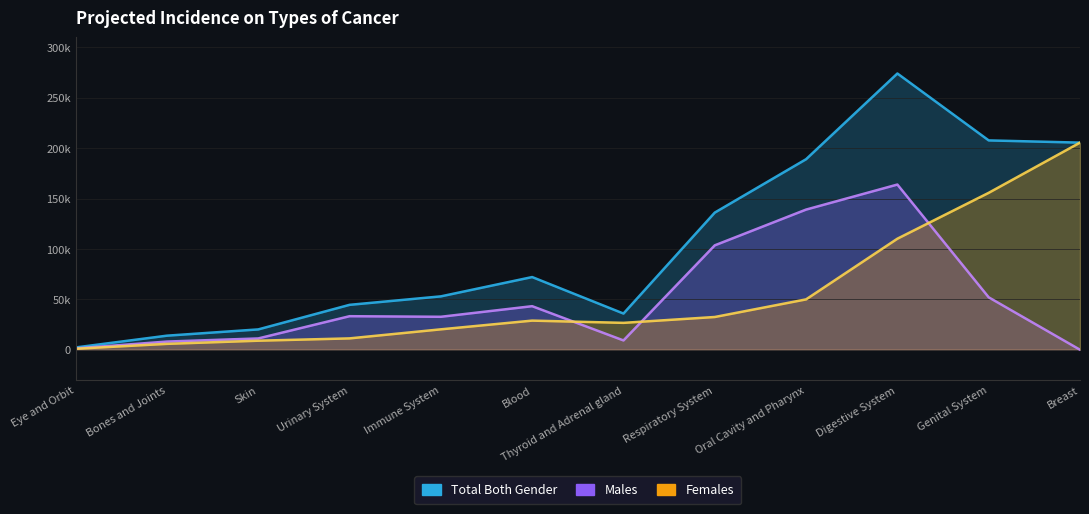

Reading left to right, list all the values displayed in this chart.

Total Both Gender: 2257	13955	20165	44534	52942	72094	35901	136032	188969	273982	207624	205424
Males: 1304	8115	11203	33269	32695	43206	9236	103552	139018	163845	51994	0
Females: 953	5840	8962	11265	20247	28888	26665	32480	49951	110137	155630	205424